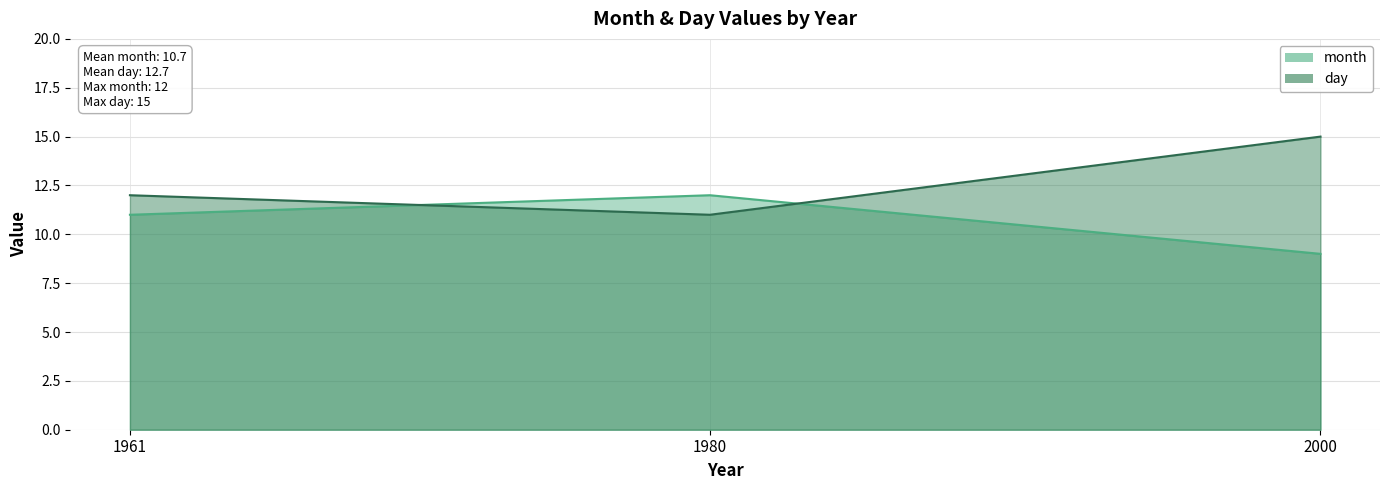

What is the maximum value for month?

12